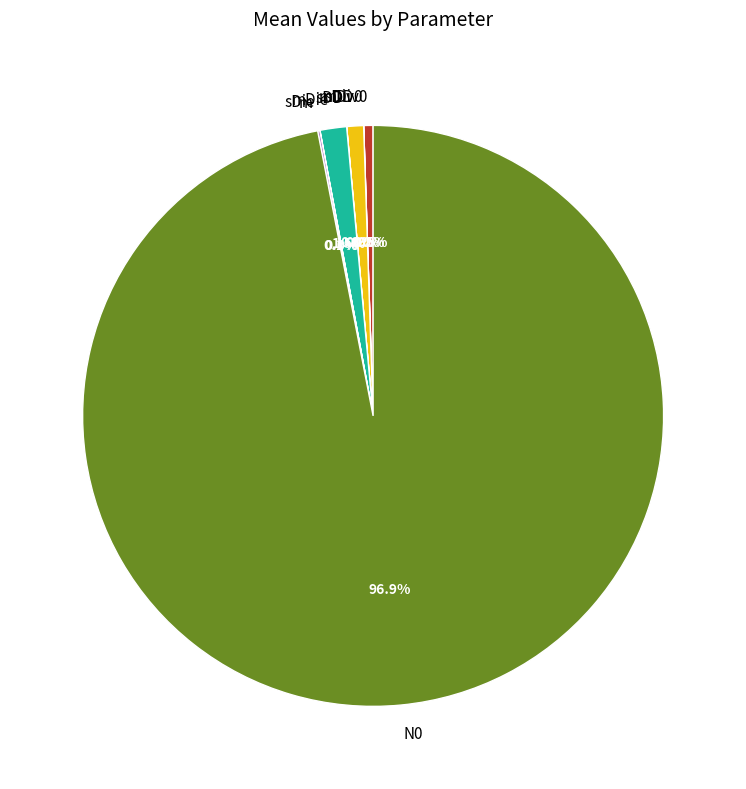

Which category has the biggest portion of the pie?

N0